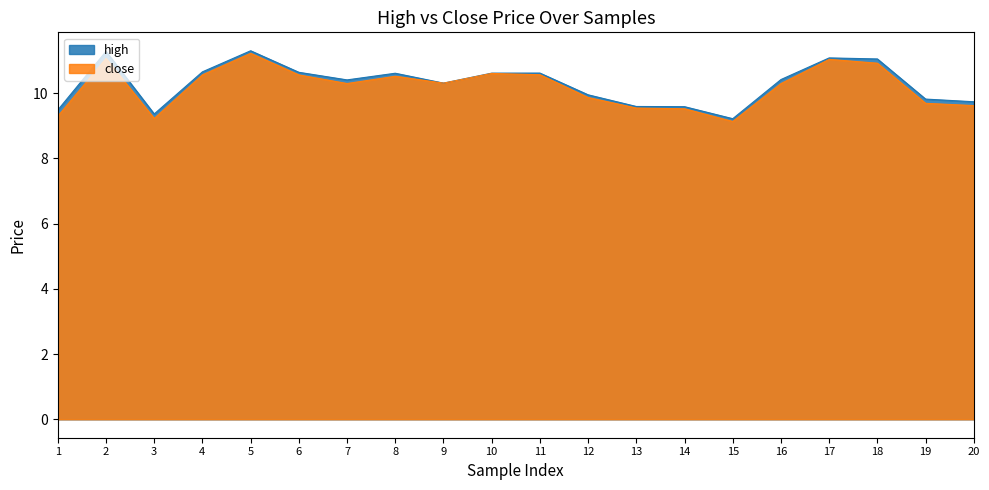

What is the total value across all series at 11?

21.2